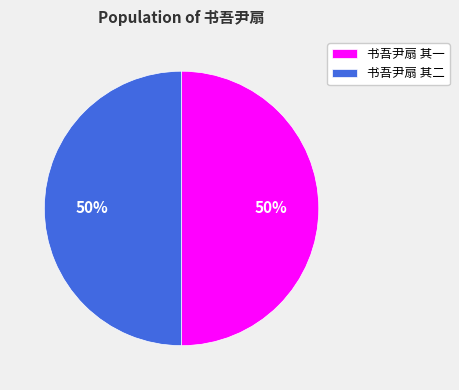

What is the ratio of the value at 书吾尹扇 其一 to the value at 书吾尹扇 其二?

1.0